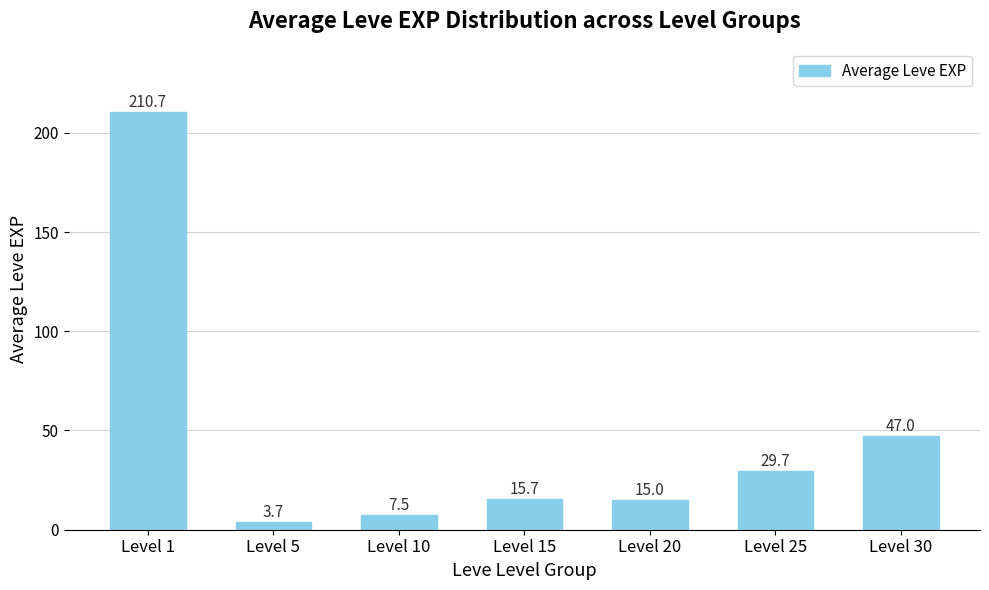

Rank the categories by value from lowest to highest.

Level 5, Level 10, Level 20, Level 15, Level 25, Level 30, Level 1